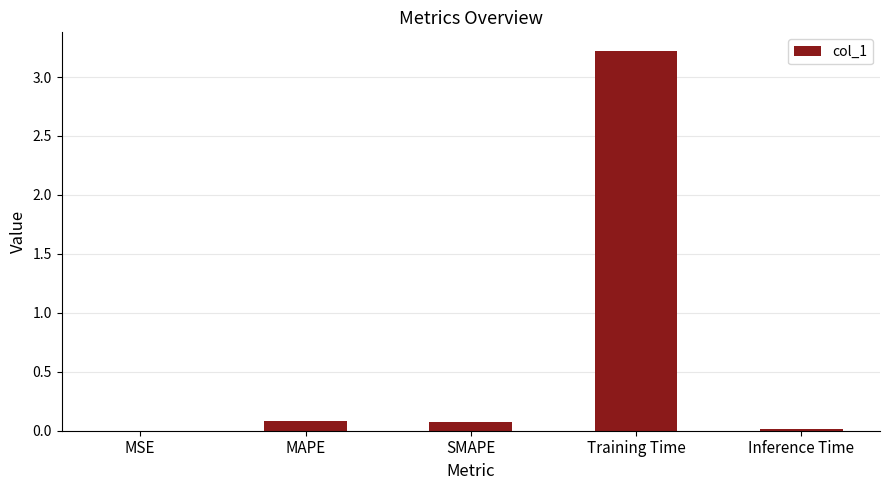

What is the sum of the values at Training Time and SMAPE?

3.3